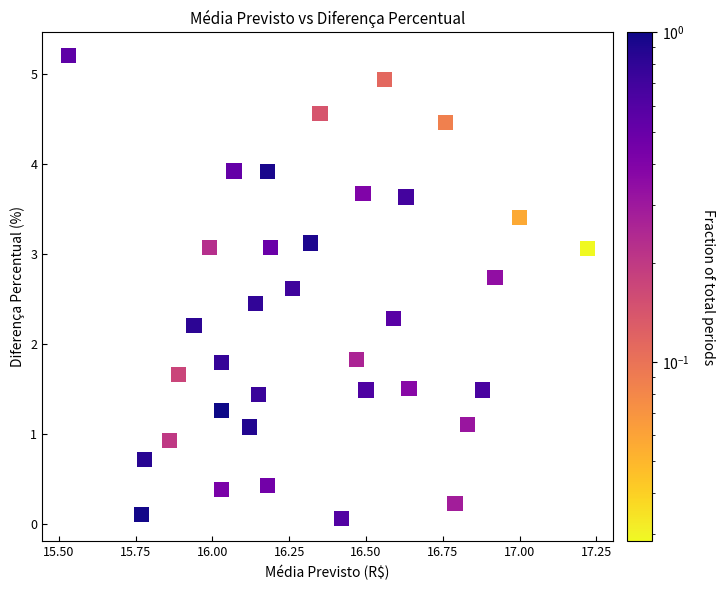

What is the range of Y values (max minus min)?

5.1